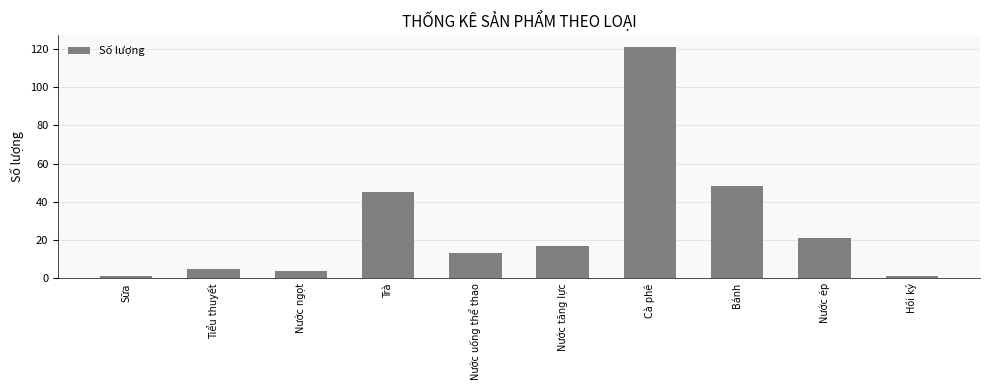

What is the sum of all values?

276